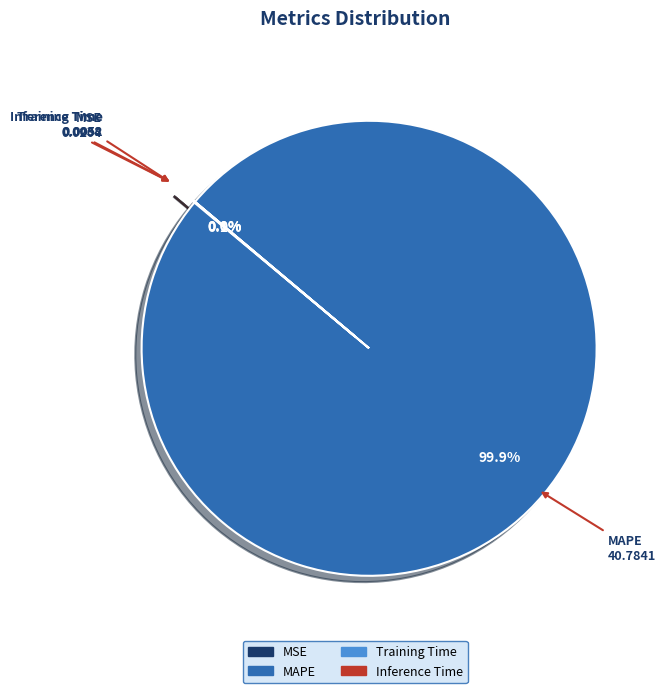

What is the largest slice in the pie chart?

MAPE